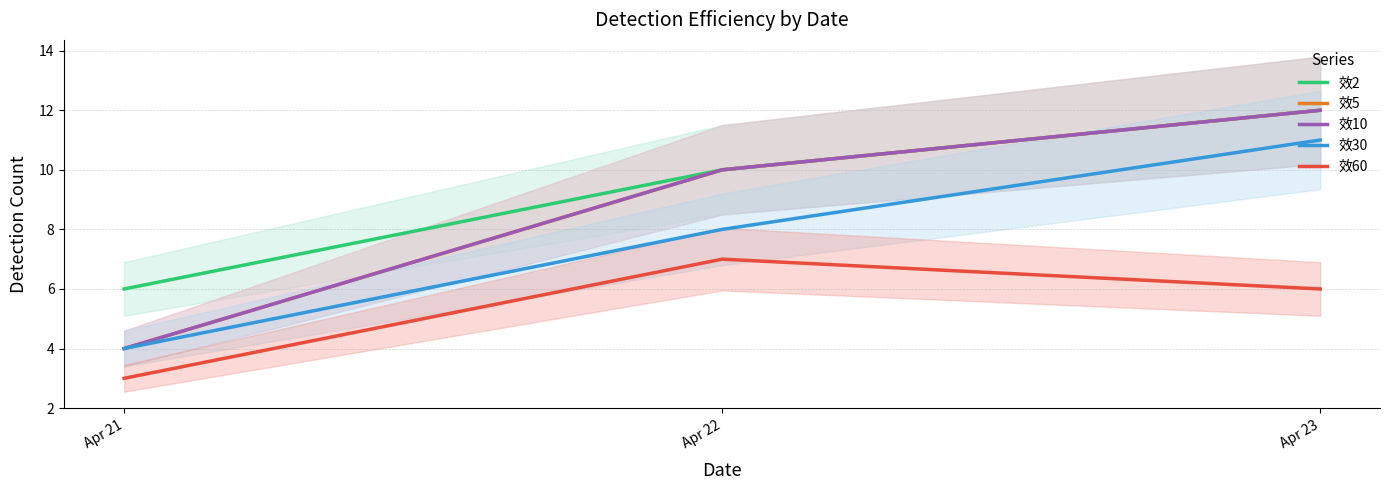

Count the 效10 values in the range 4 to 12.

3